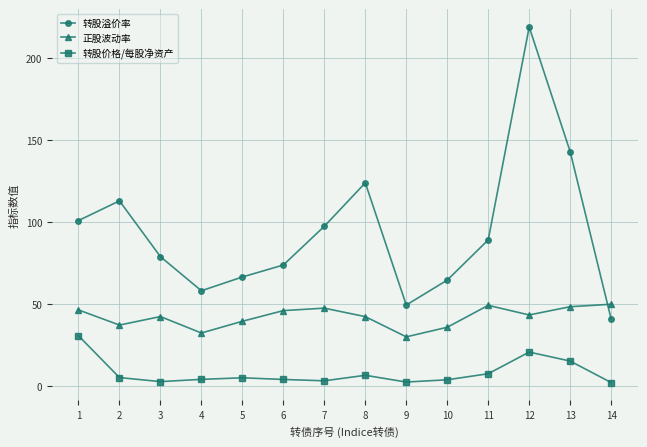

Which series has the largest range (max minus min)?

转股溢价率